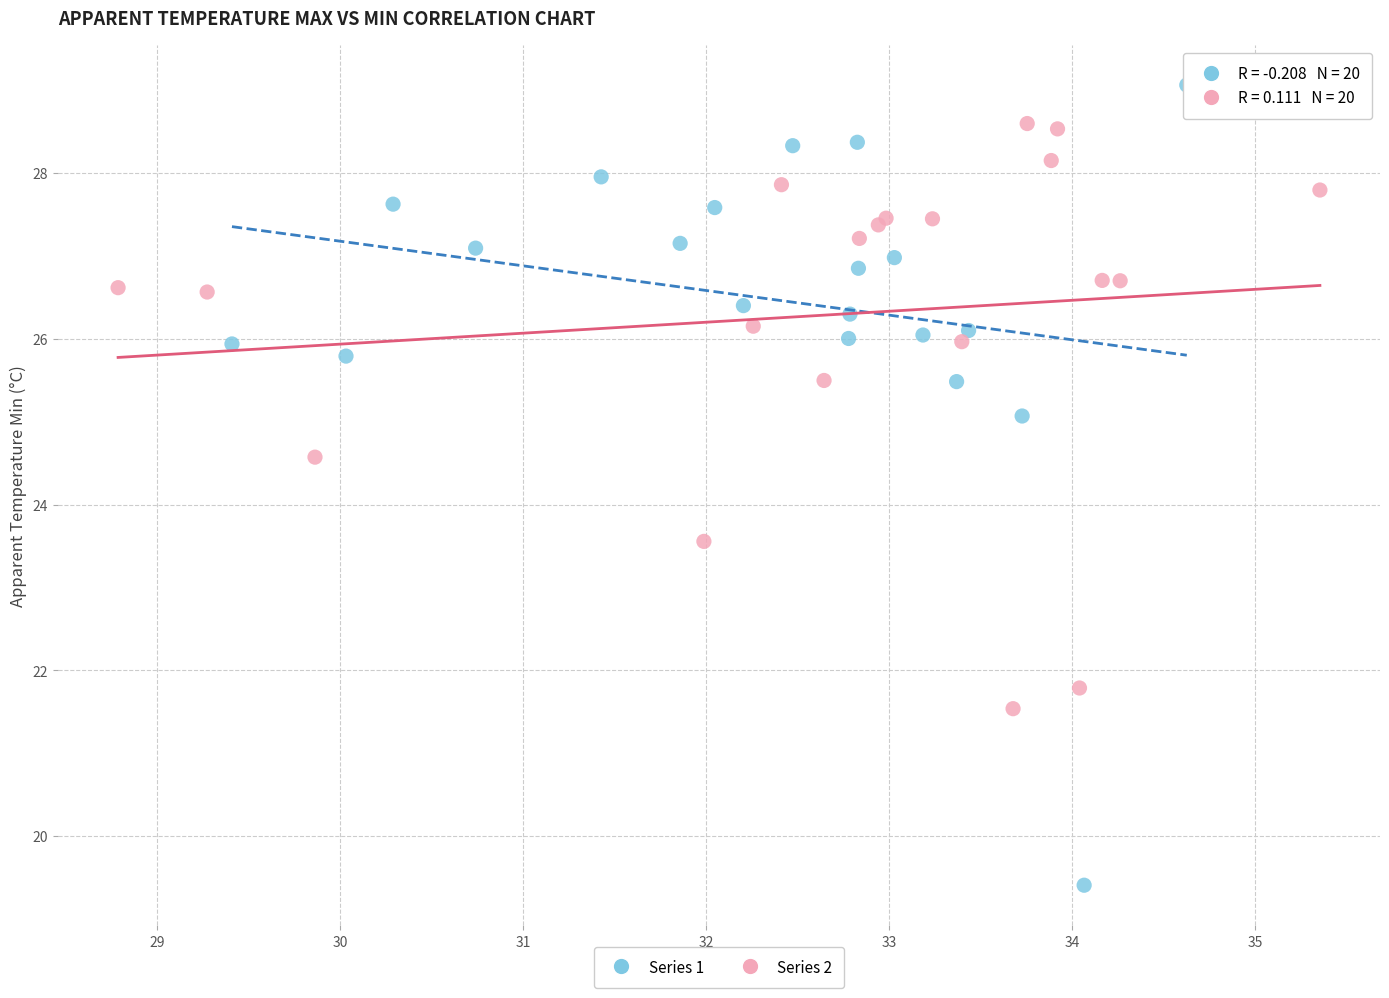

Which series contains the lowest Y value?

Series 1